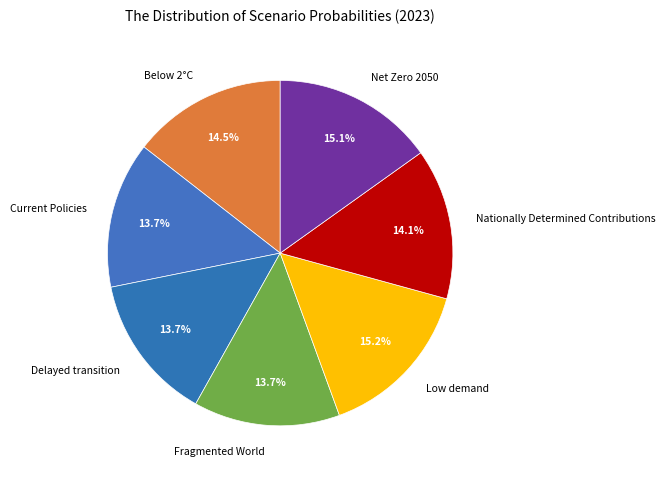

How many segments does this pie chart have?

7